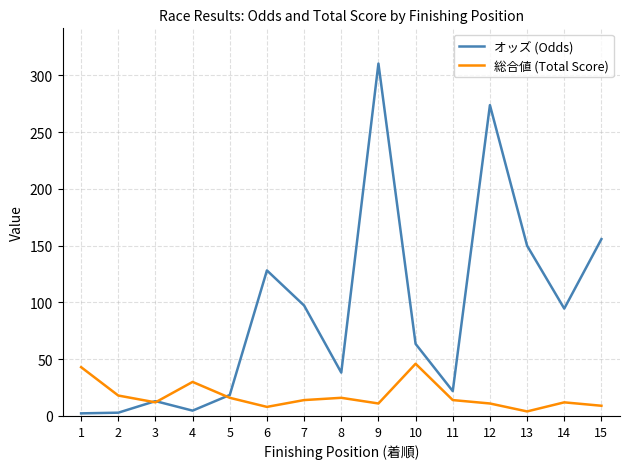

At which category is the sum across all series the highest?

9